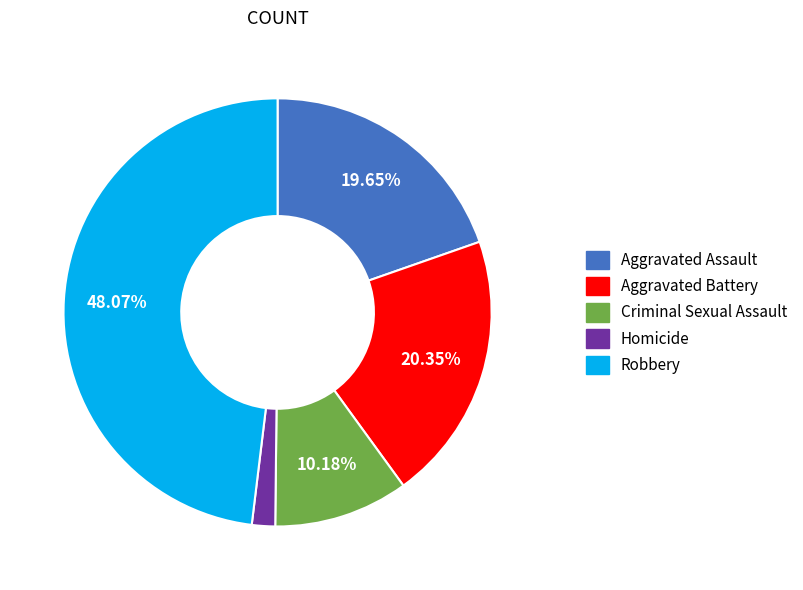

Which slice is the smallest?

Homicide